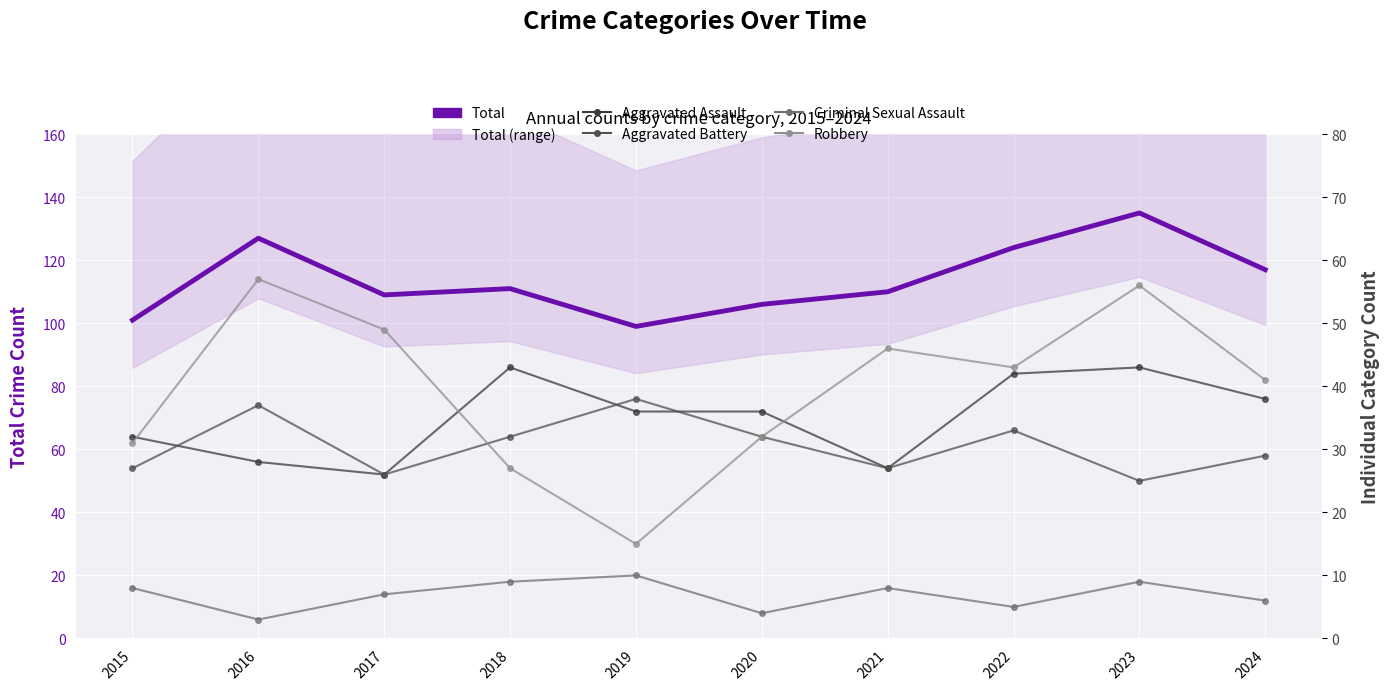

What is the minimum value shown in the chart?

3